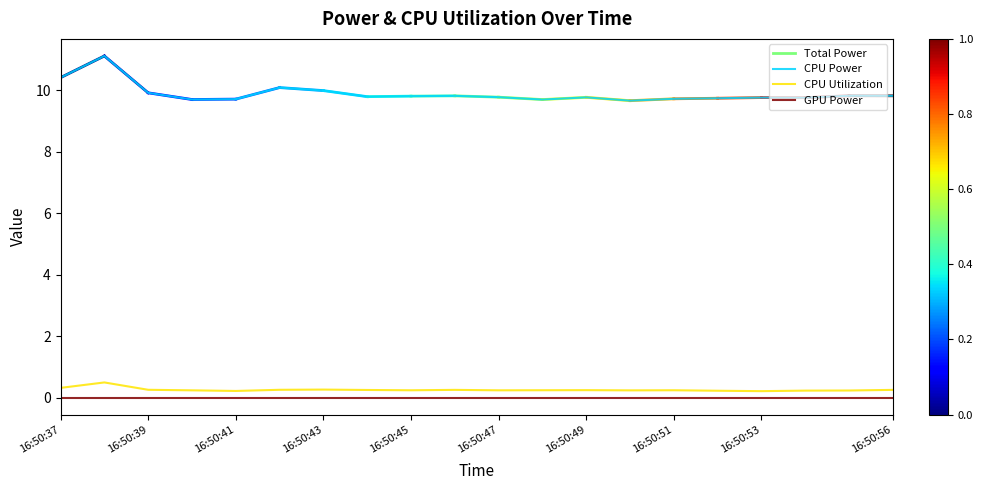

Rank the series by their maximum value, from lowest to highest.

GPU Power, CPU Utilization, CPU Power